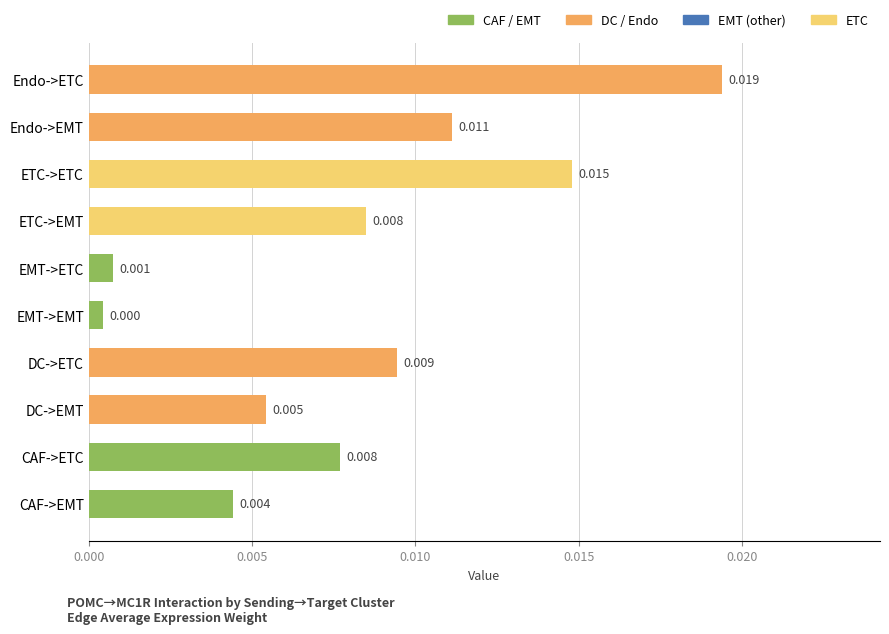

Where is the data nearest to the value 0?

EMT->EMT